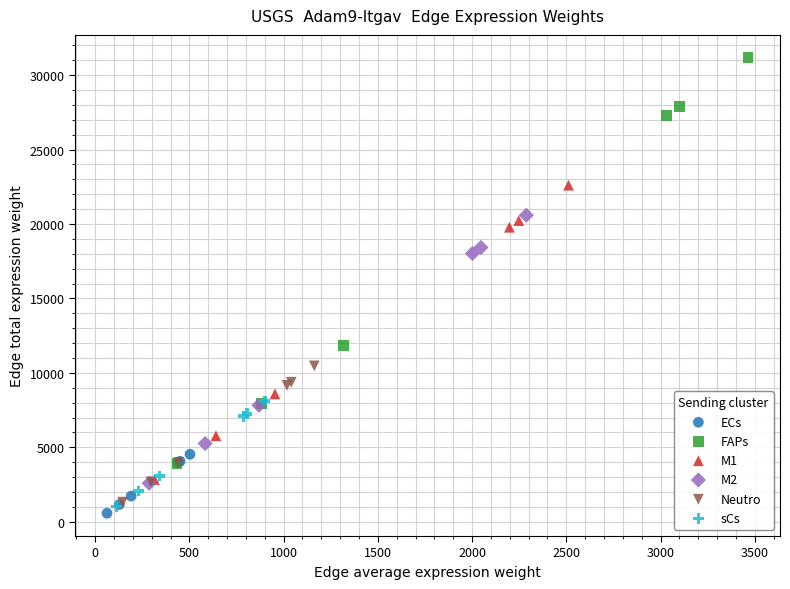

Which series reaches the minimum Y coordinate?

ECs